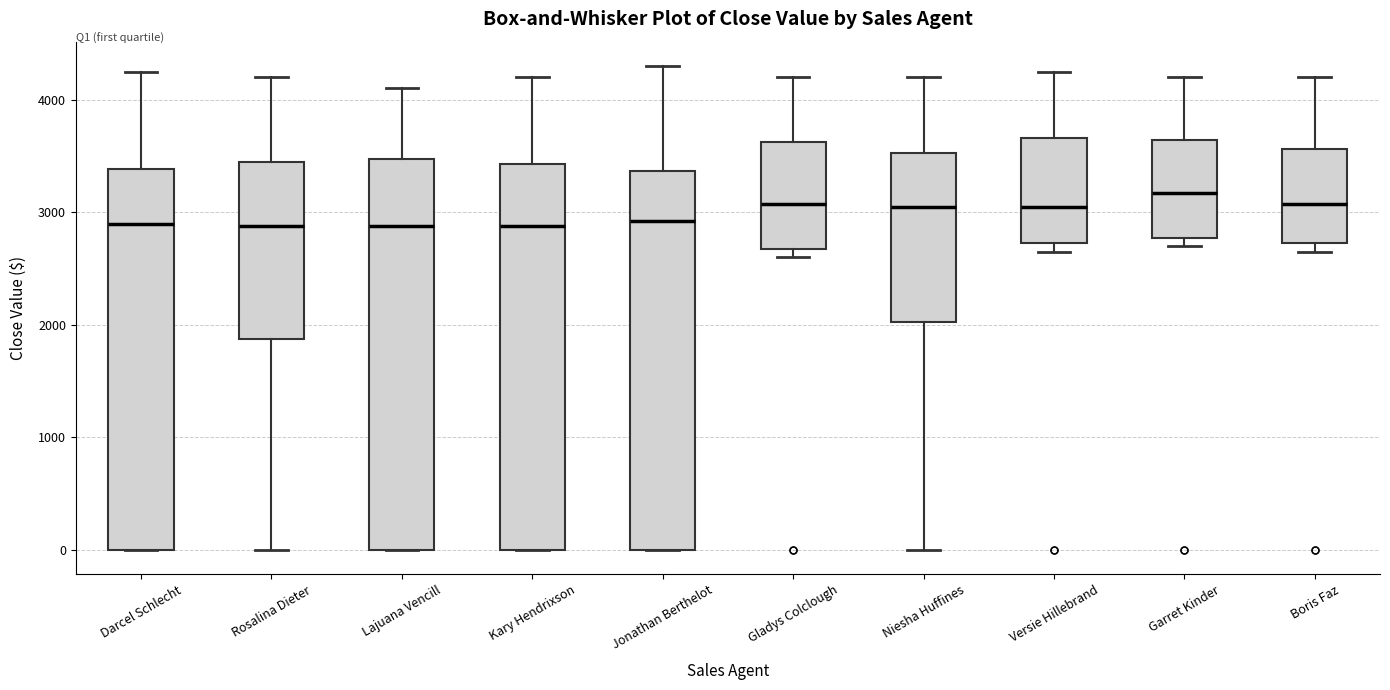

Reading left to right, read every box against the y-axis: the position of its median line, the range the box covers, and the ends of its whiskers. The values are not printed on the chart, so give them approximately, as read against the axis.

Darcel Schlecht: median 2900, box 0 to 3400, whiskers 0 to 4300
Rosalina Dieter: median 2900, box 1900 to 3500, whiskers 0 to 4200
Lajuana Vencill: median 2900, box 0 to 3500, whiskers 0 to 4100
Kary Hendrixson: median 2900, box 0 to 3400, whiskers 0 to 4200
Jonathan Berthelot: median 2900, box 0 to 3400, whiskers 0 to 4300
Gladys Colclough: median 3100, box 2700 to 3600, whiskers 2600 to 4200
Niesha Huffines: median 3100, box 2000 to 3500, whiskers 0 to 4200
Versie Hillebrand: median 3100, box 2700 to 3700, whiskers 2700 (just below the box's lower edge) to 4300
Garret Kinder: median 3200, box 2800 to 3600, whiskers 2700 to 4200
Boris Faz: median 3100, box 2700 to 3600, whiskers 2700 (just below the box's lower edge) to 4200